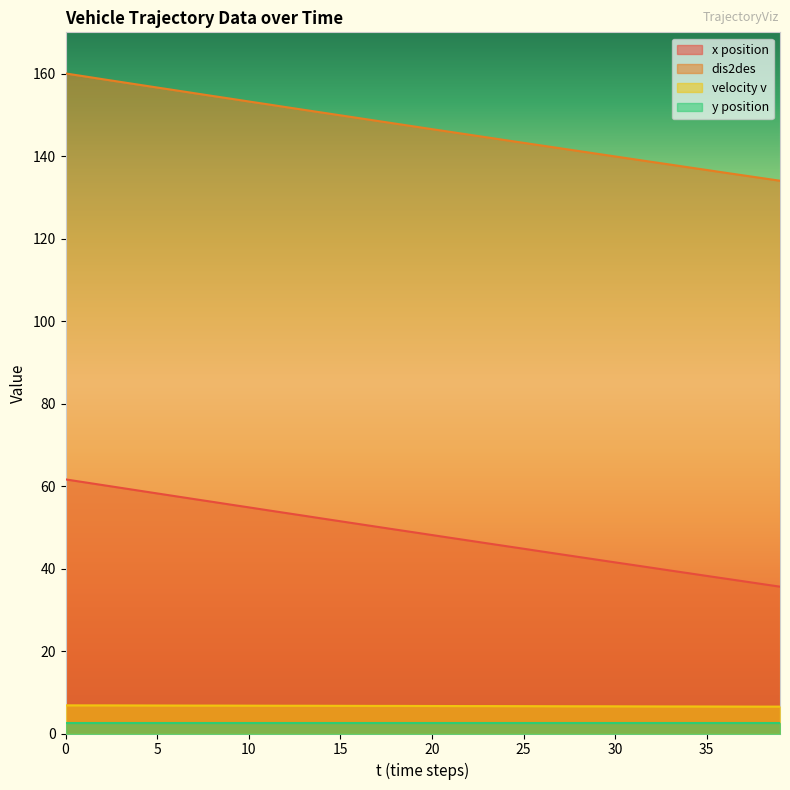

True or false: dis2des and x intersect in this chart.

False